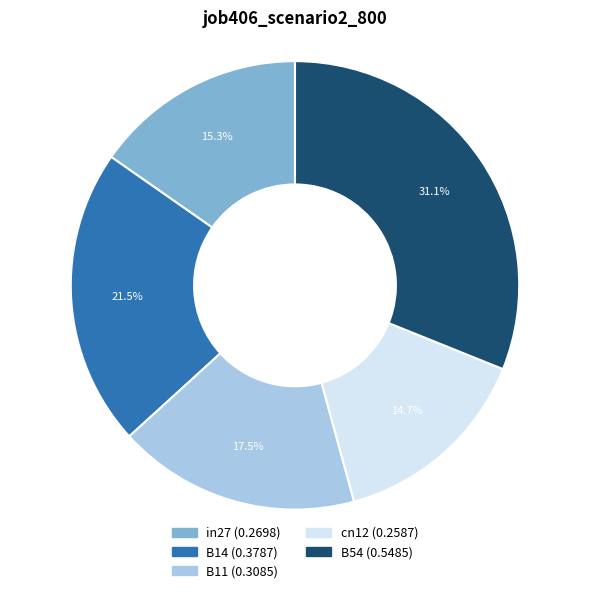

What percentage is NOT represented by in27?

84.7%